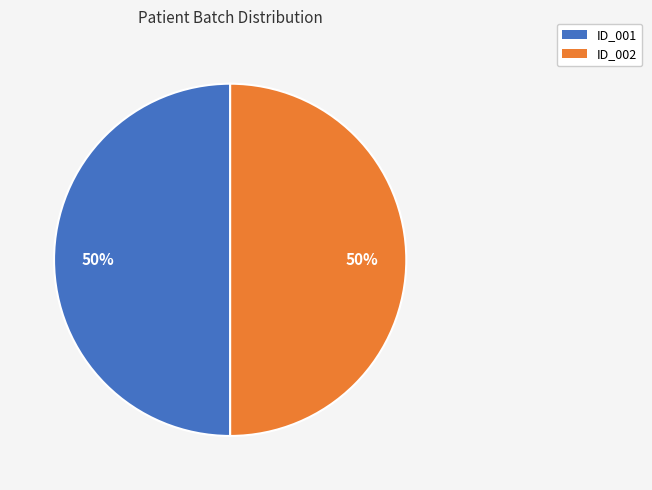

Is it true that ID_001 is 50% of the pie?

True